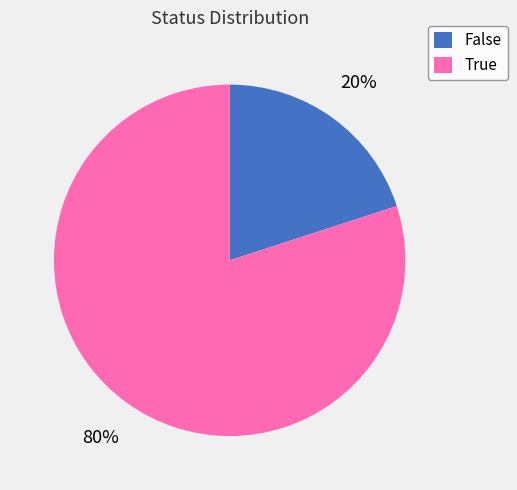

Is the sum of False and True greater than half?

Yes